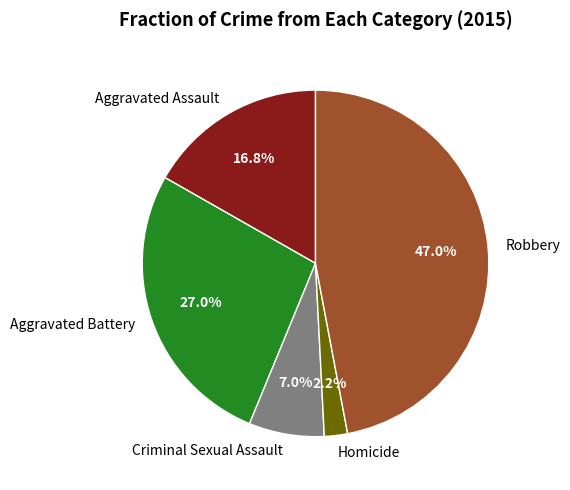

Which category has the smallest portion of the pie?

Homicide